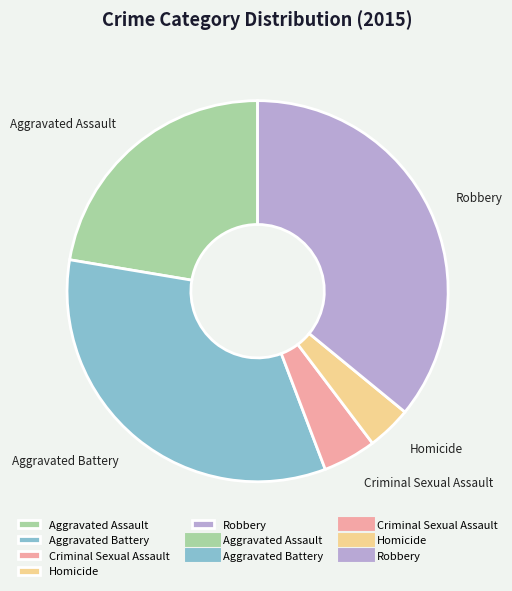

Does any single category account for the majority?

No